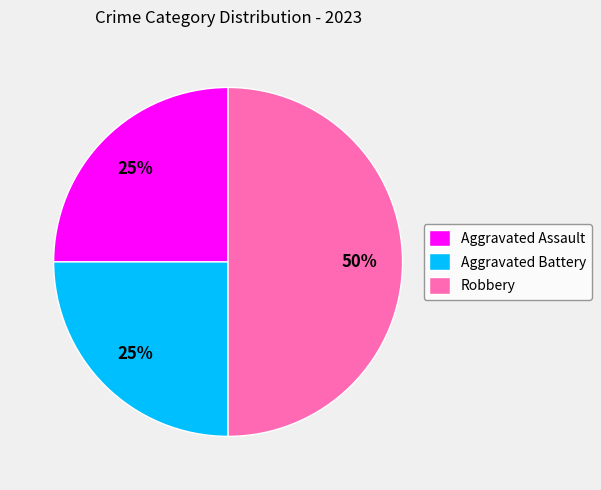

Between Robbery and Aggravated Battery, which is larger?

Robbery